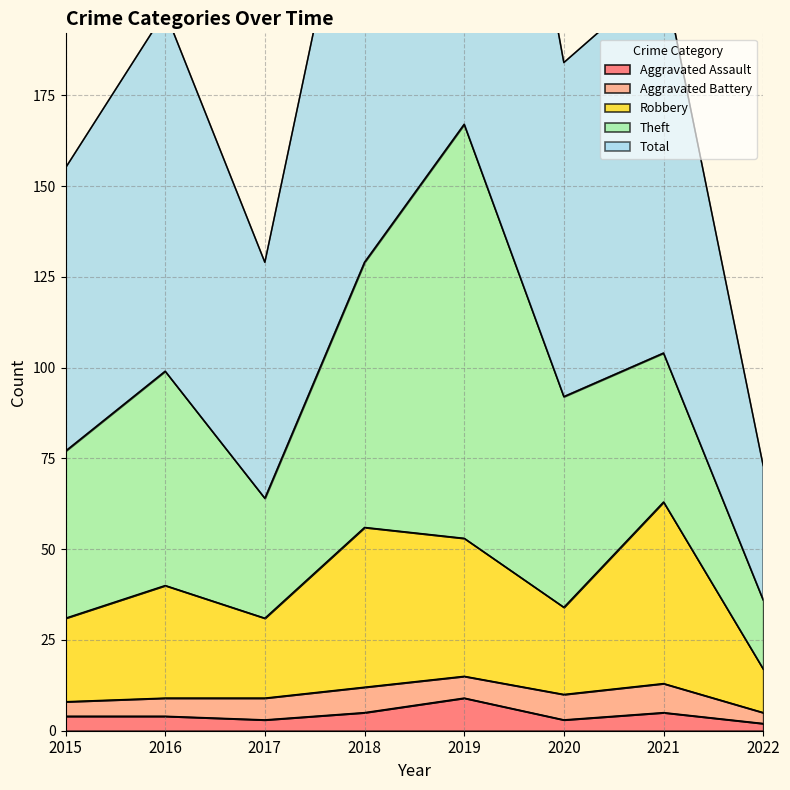

The value of Robbery at 2022 is 11. True or false?

False